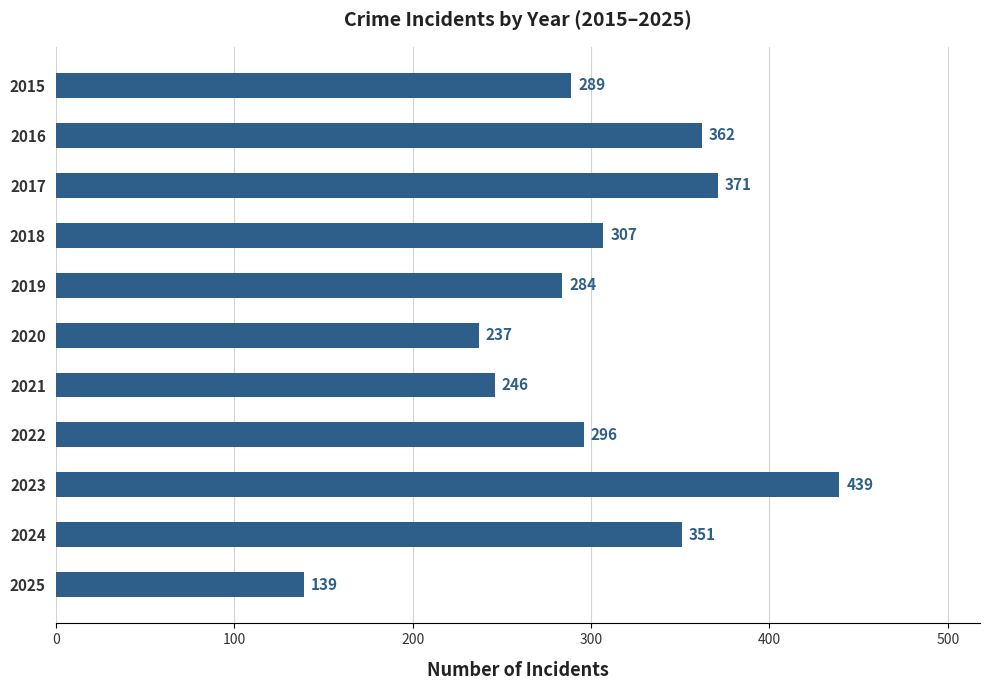

The chart shows a value of 296 at 2022. True or false?

True